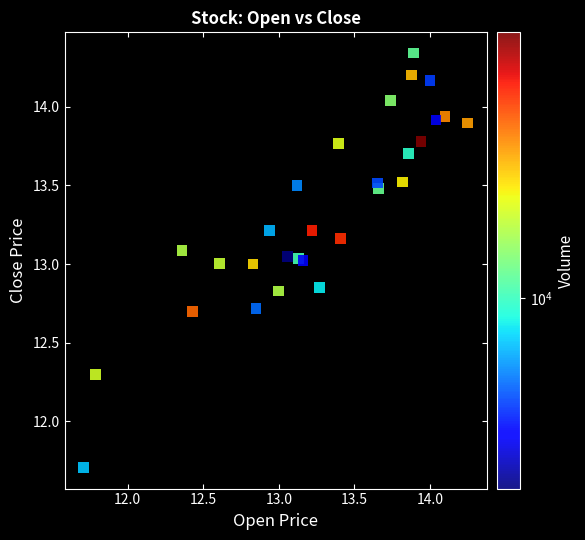

What is the range of Y values (max minus min)?

2.6